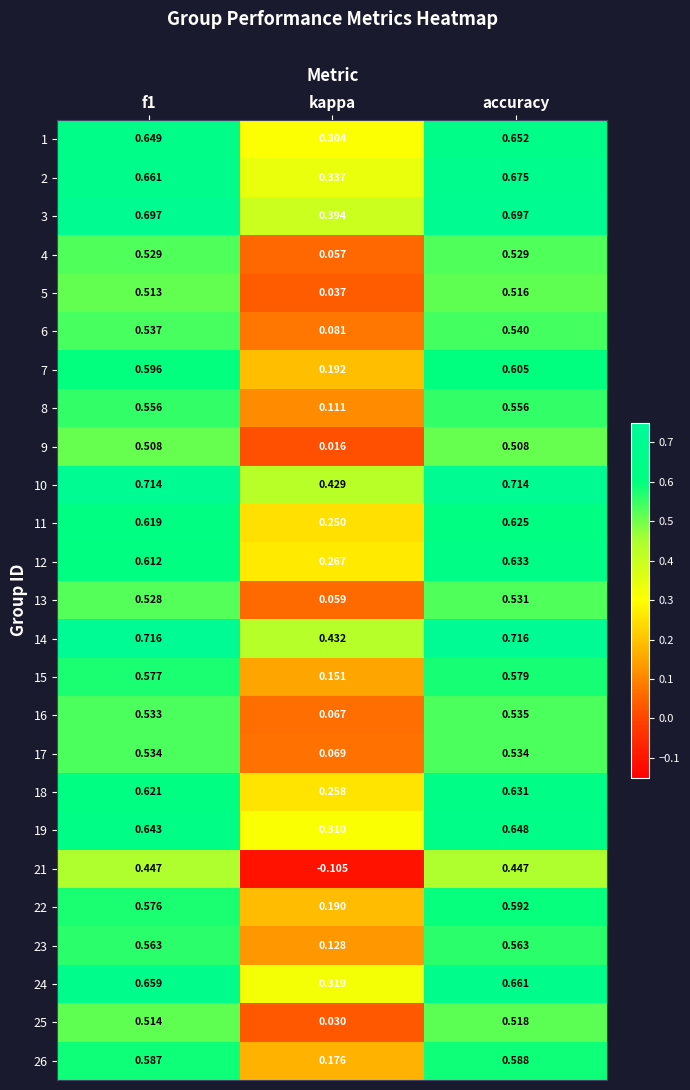

At which category is the sum across all series the highest?

accuracy